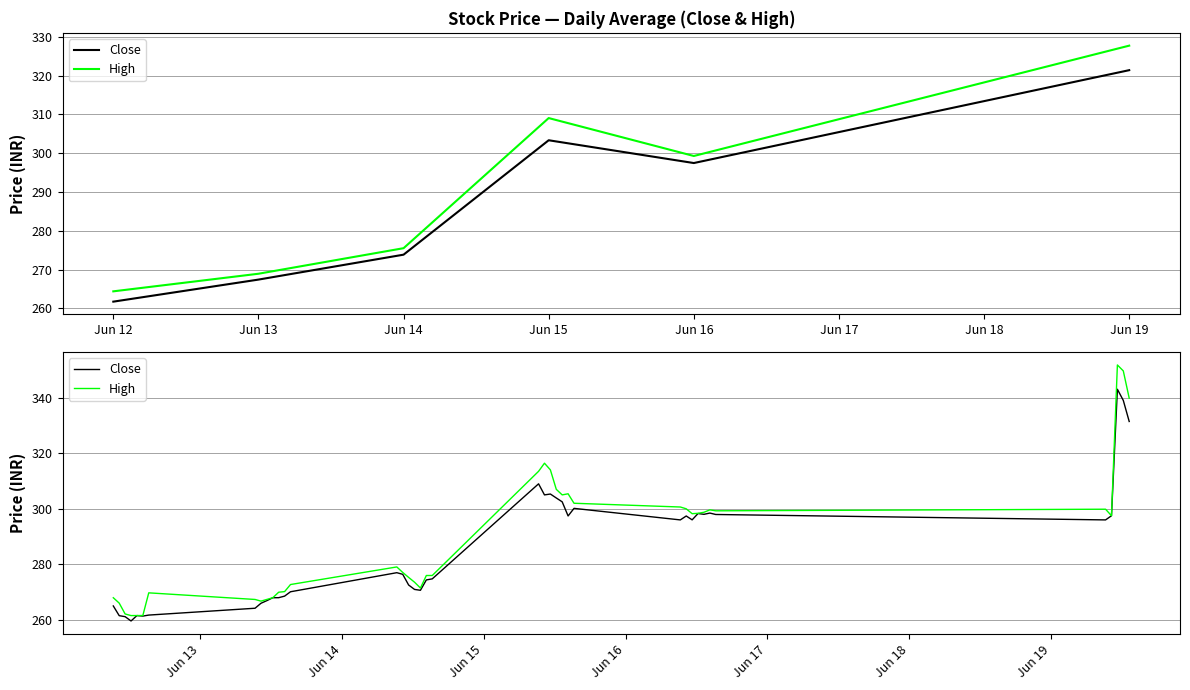

List the series in order of their overall mean, lowest first.

Close, High